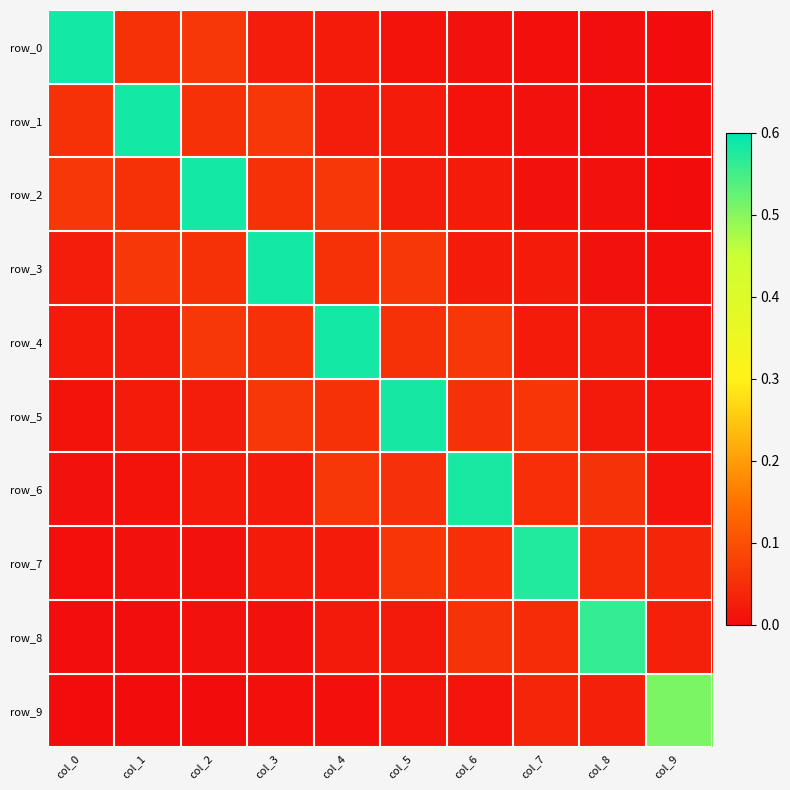

Reading left to right, list all the values displayed in this chart.

row_0: 0.6	0.1	0.1	0.0	0.0	0.0	0.0	0.0	0.0	0.0
row_1: 0.1	0.6	0.1	0.1	0.0	0.0	0.0	0.0	0.0	0.0
row_2: 0.1	0.1	0.6	0.1	0.1	0.0	0.0	0.0	0.0	0.0
row_3: 0.0	0.1	0.1	0.6	0.1	0.1	0.0	0.0	0.0	0.0
row_4: 0.0	0.0	0.1	0.1	0.6	0.1	0.1	0.0	0.0	0.0
row_5: 0.0	0.0	0.0	0.1	0.1	0.6	0.1	0.1	0.0	0.0
row_6: 0.0	0.0	0.0	0.0	0.1	0.1	0.6	0.1	0.1	0.0
row_7: 0.0	0.0	0.0	0.0	0.0	0.1	0.1	0.6	0.0	0.0
row_8: 0.0	0.0	0.0	0.0	0.0	0.0	0.1	0.0	0.6	0.0
row_9: 0.0	0.0	0.0	0.0	0.0	0.0	0.0	0.0	0.0	0.5